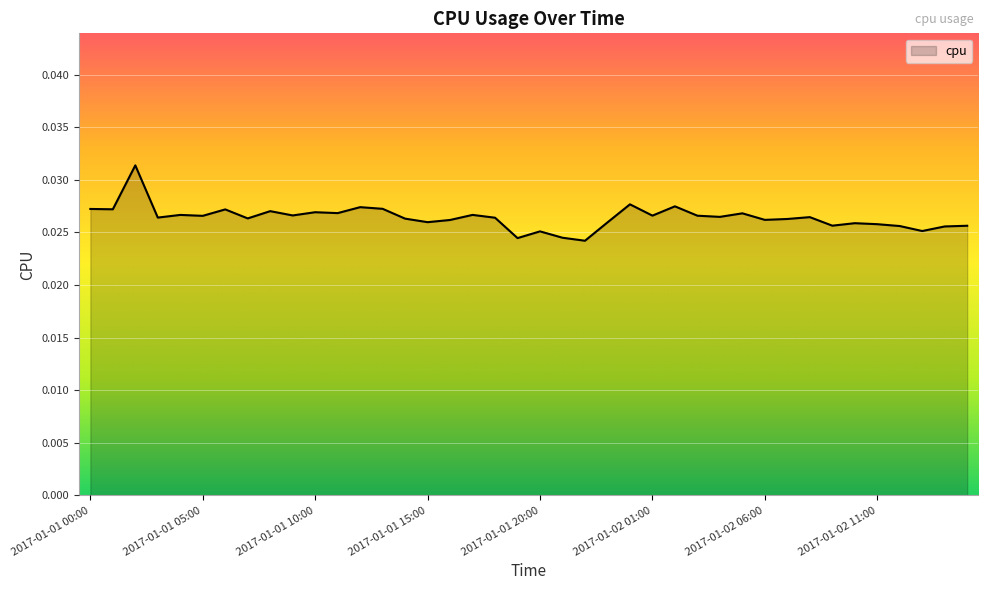

Does the chart have visible grid lines?

Yes